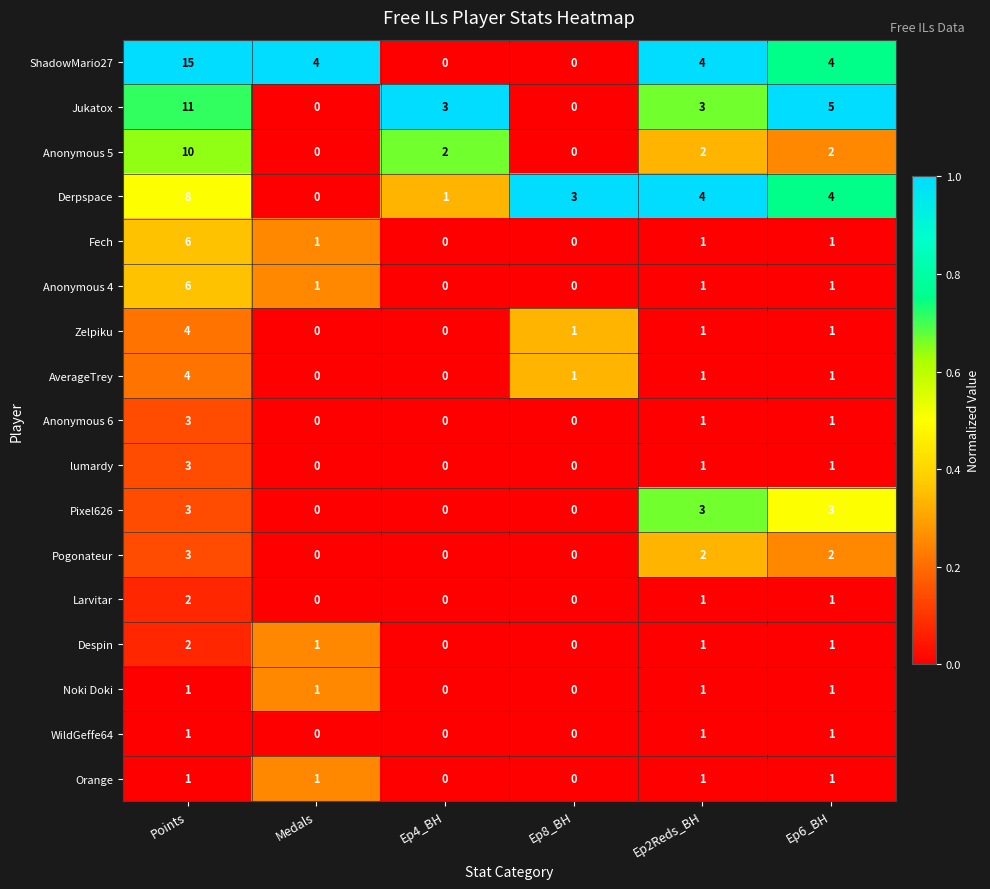

True or false: Noki Doki has a value of 1 at Points.

True